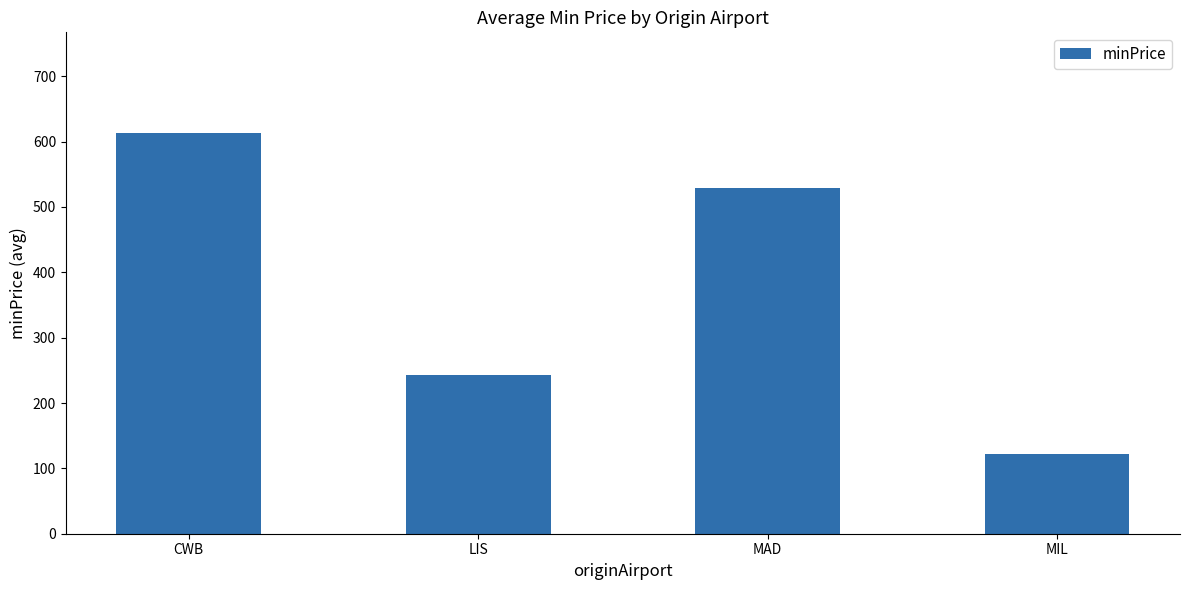

Does the chart contain stacked bars?

No